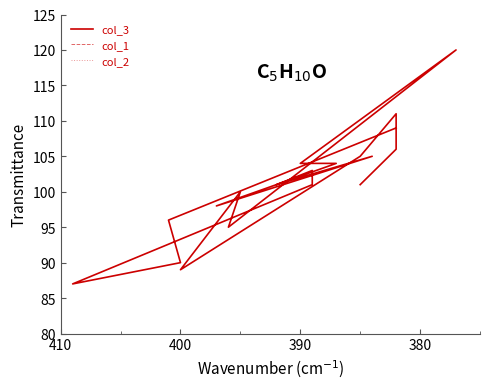

Which series has the largest range (max minus min)?

col_3